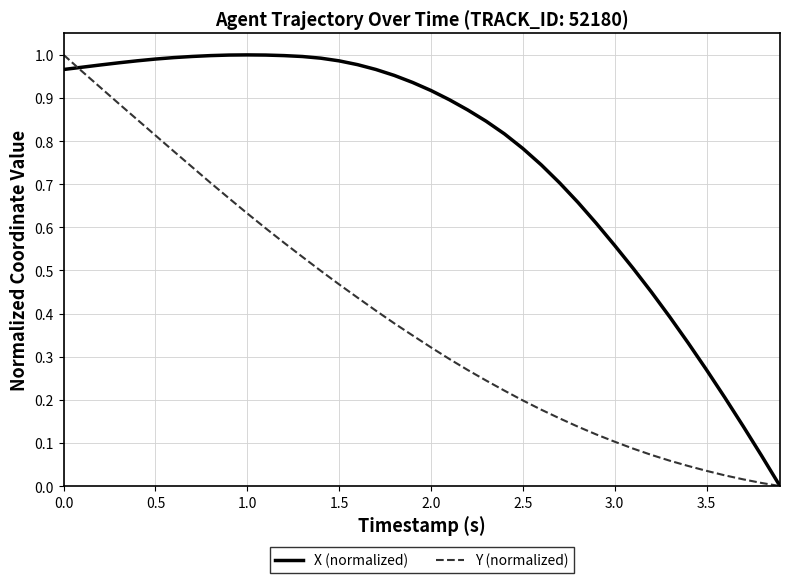

List the series in order of their overall mean, highest first.

X (normalized), Y (normalized)